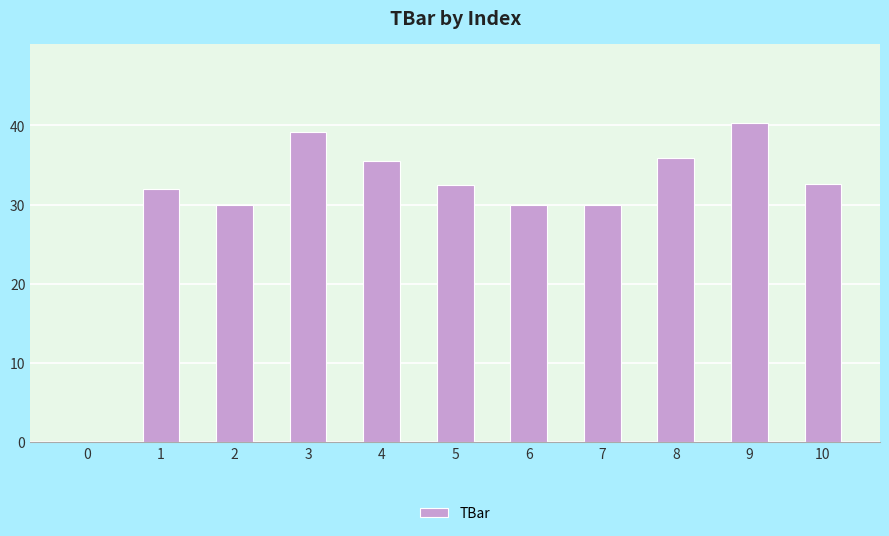

The value at 10 is 14.2. True or false?

False